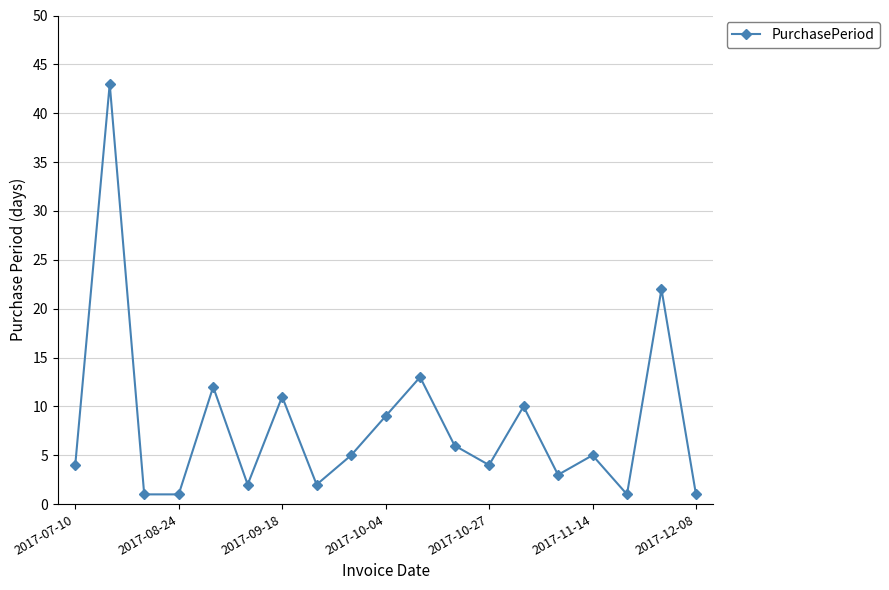

What is the greatest value displayed?

43